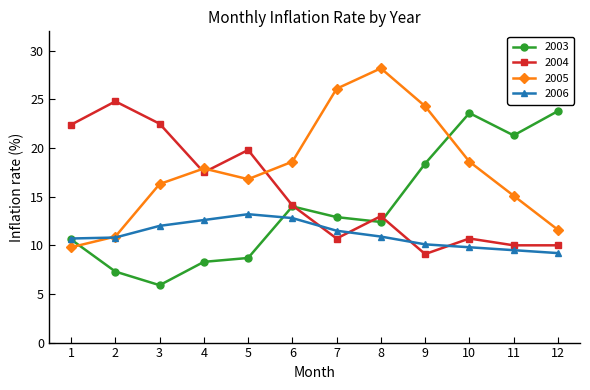

Which category has the highest value in the 2006 series?

5